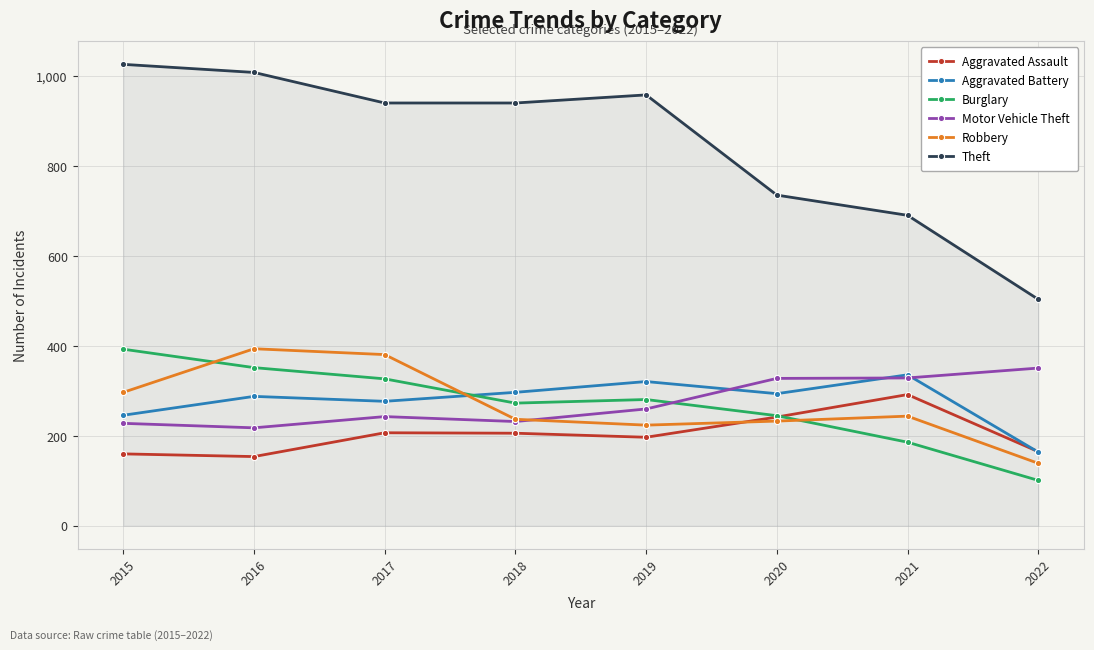

What is the total value across all series at 2018?

2186